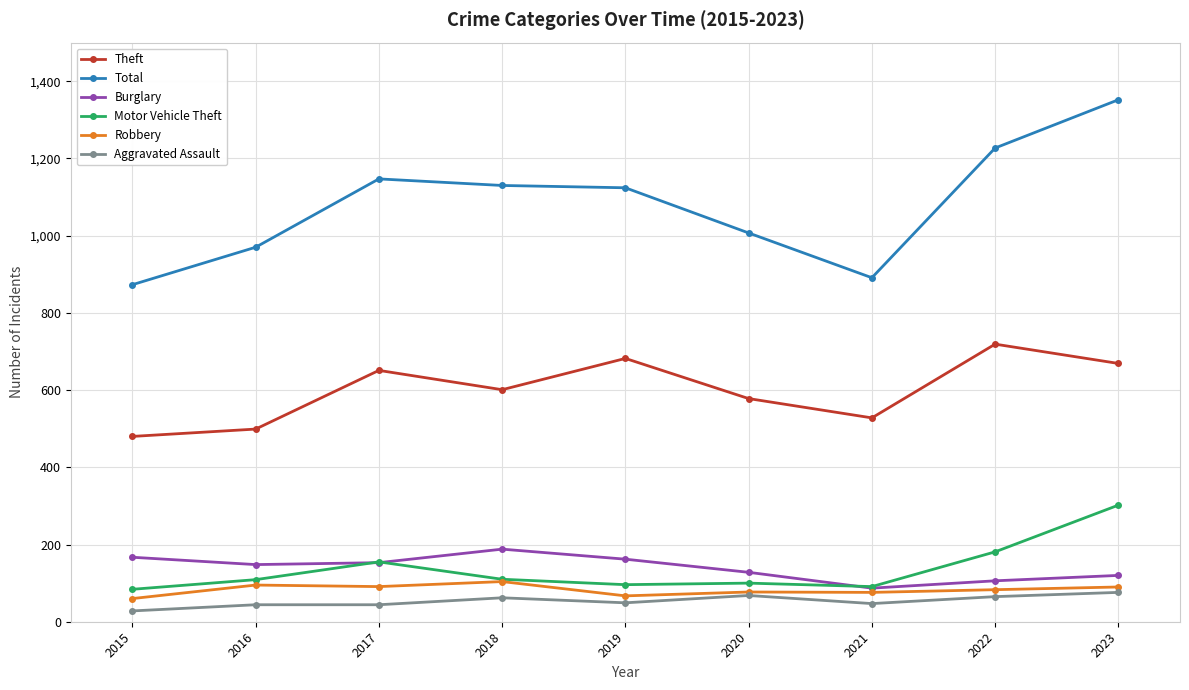

What is the total value across all series at 2018?

2195